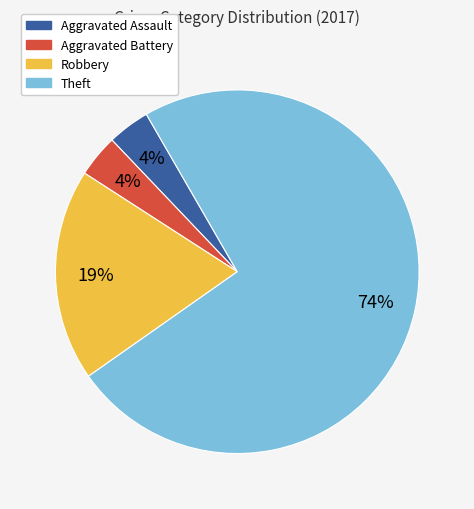

To the nearest percent, what is the difference between the Aggravated Assault and Robbery slice percentages?

15%